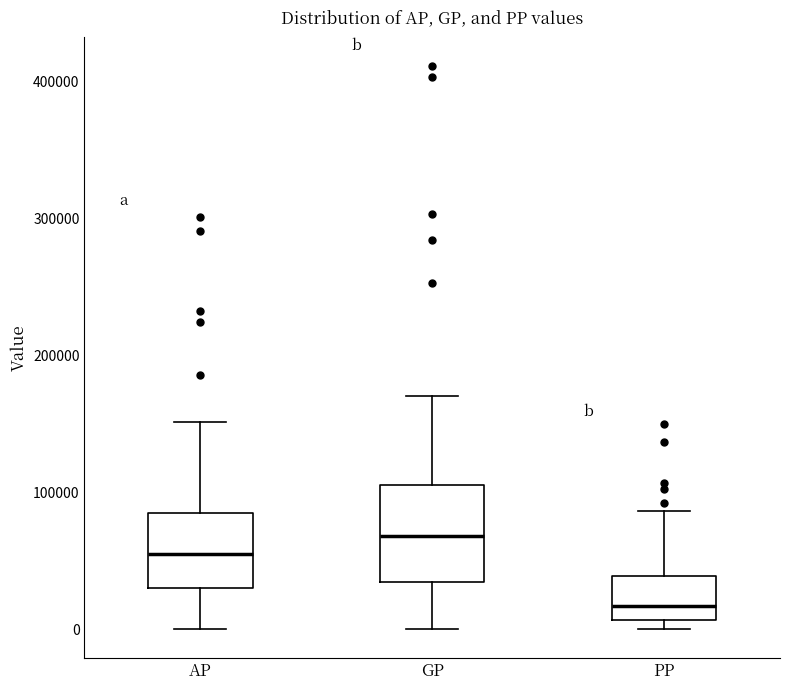

Where does the median line of the box for AP sit on the y-axis? The values are not printed on the chart, so give them approximately, as read against the axis.

50000